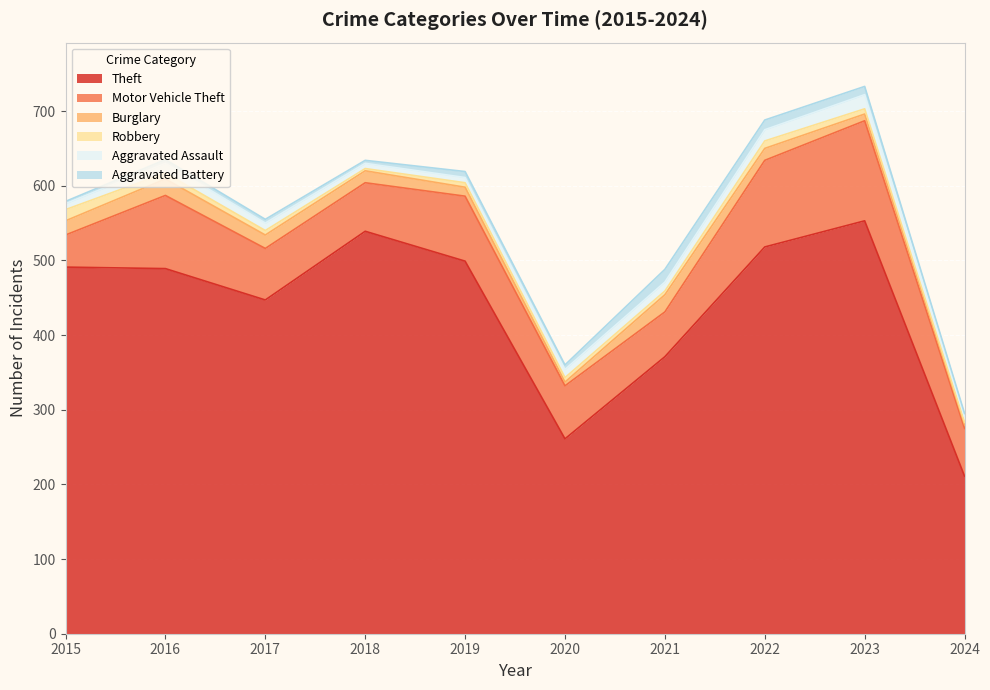

At how many categories does at least one series exceed 261?

8